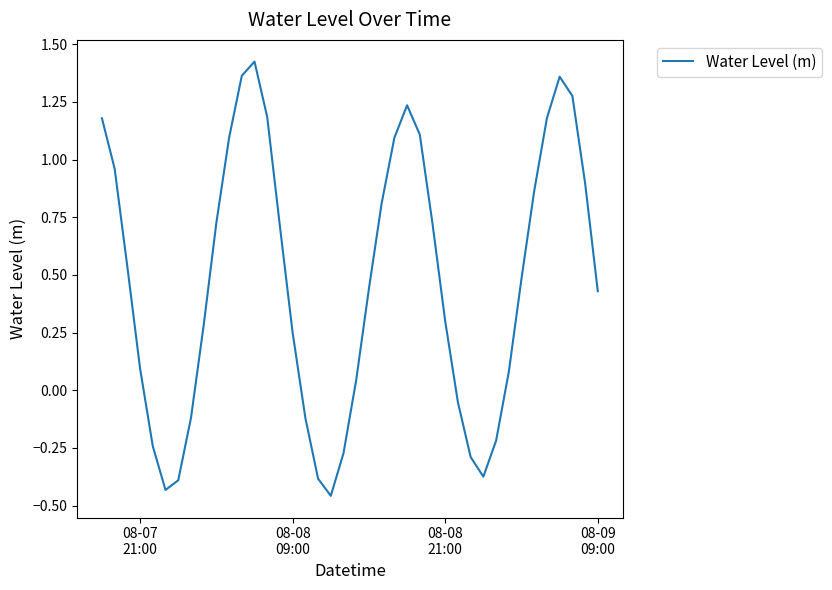

How many lines are shown in the chart?

1